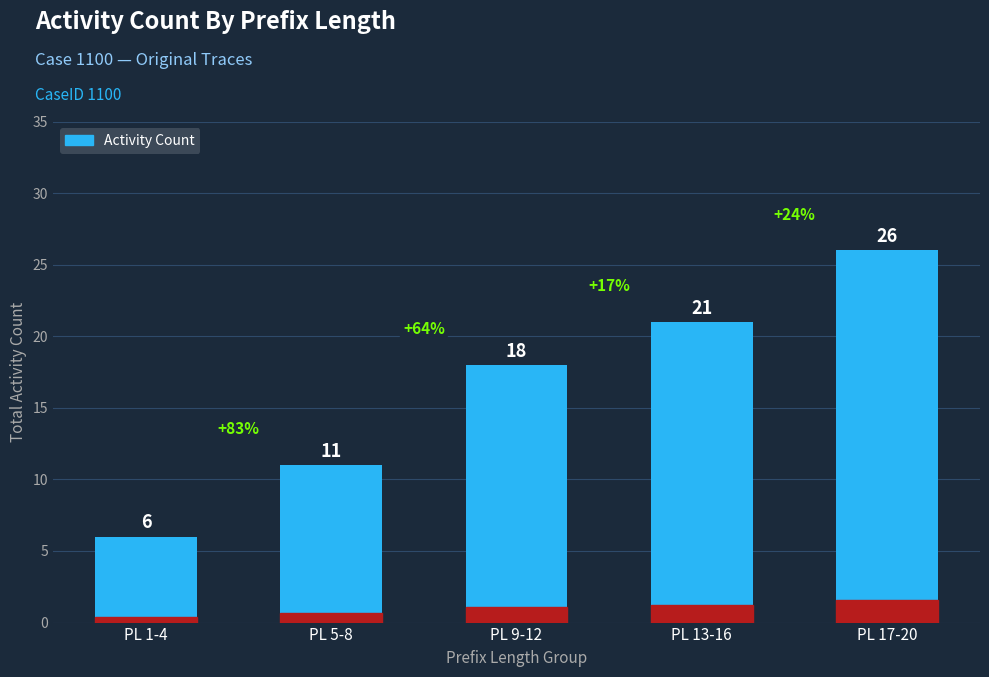

What is the label of the 4th bar from the right?

PL 5-8